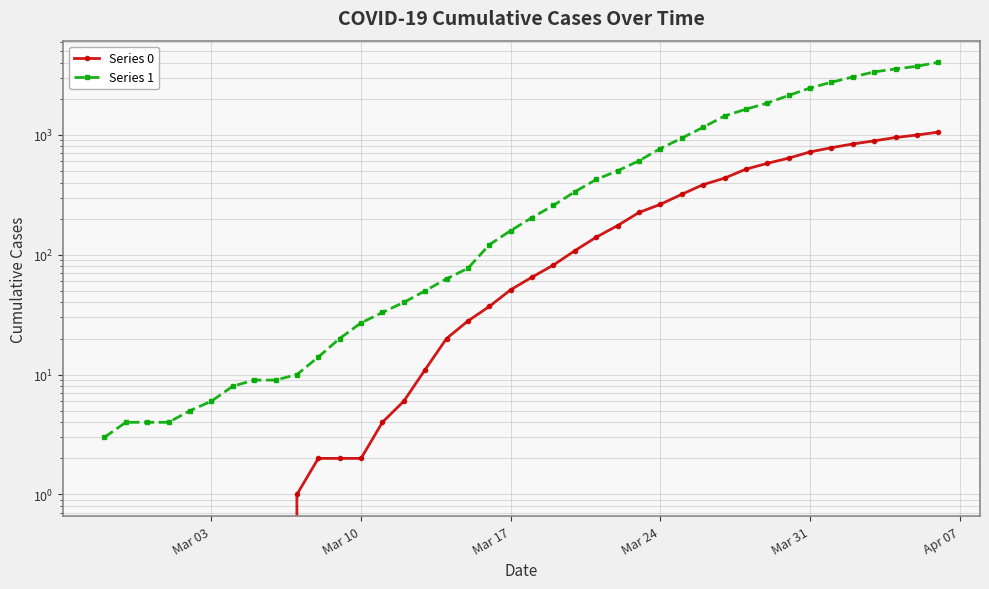

What are all the series names shown in the legend?

Series 0, Series 1